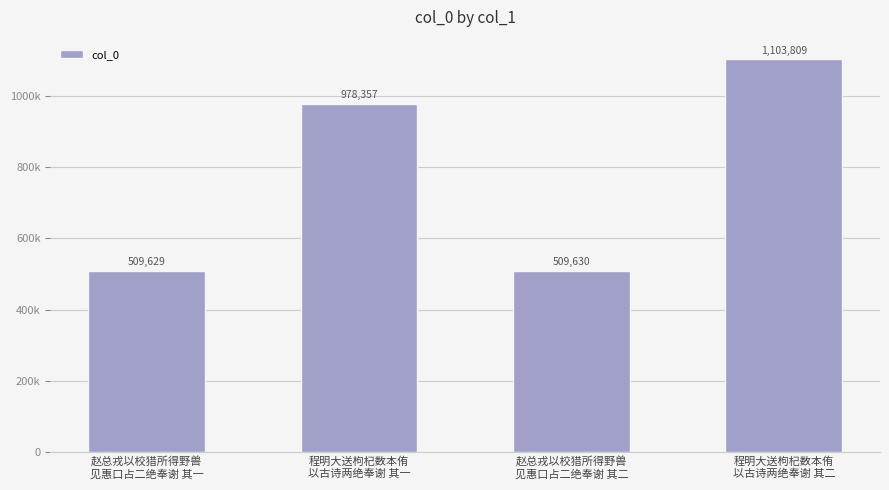

Rank the categories by value from lowest to highest.

赵总戎以校猎所得野兽
见惠口占二绝奉谢 其一, 赵总戎以校猎所得野兽
见惠口占二绝奉谢 其二, 程明大送枸杞数本侑
以古诗两绝奉谢 其一, 程明大送枸杞数本侑
以古诗两绝奉谢 其二